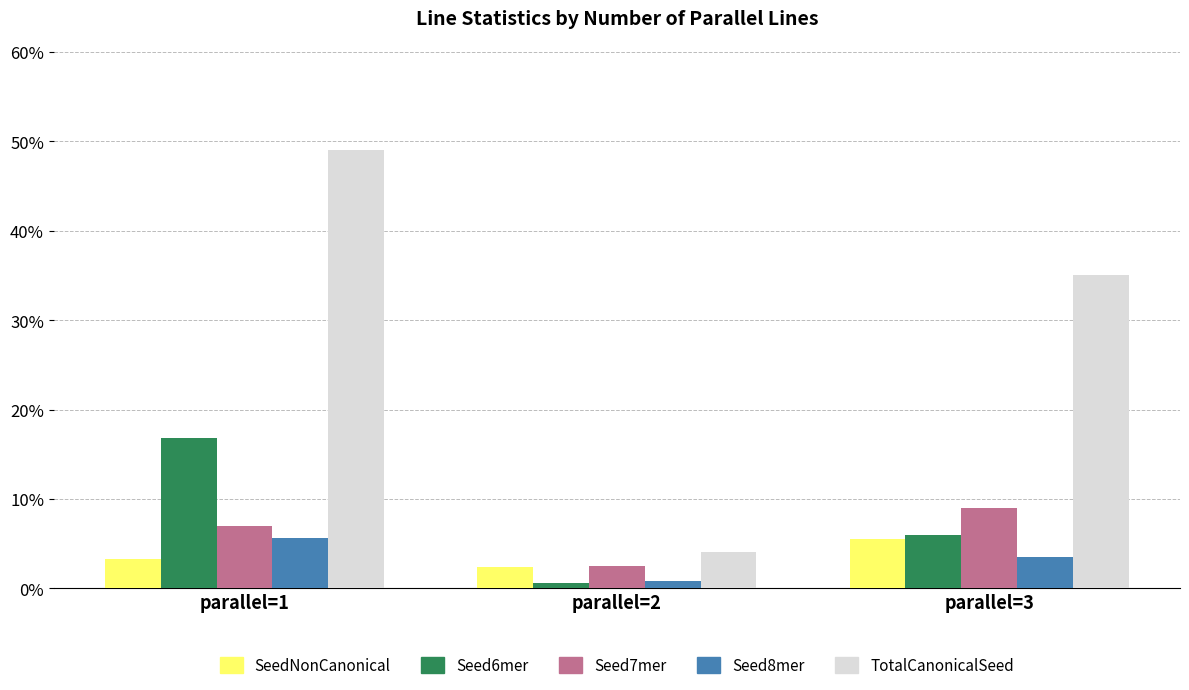

Which series has the largest range (max minus min)?

TotalCanonicalSeed